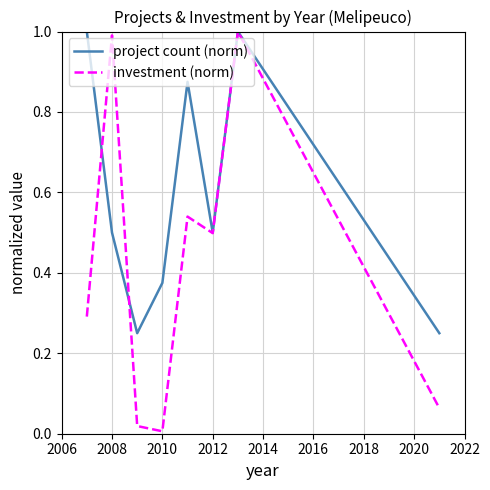

Which series has the largest range (max minus min)?

investment (norm)